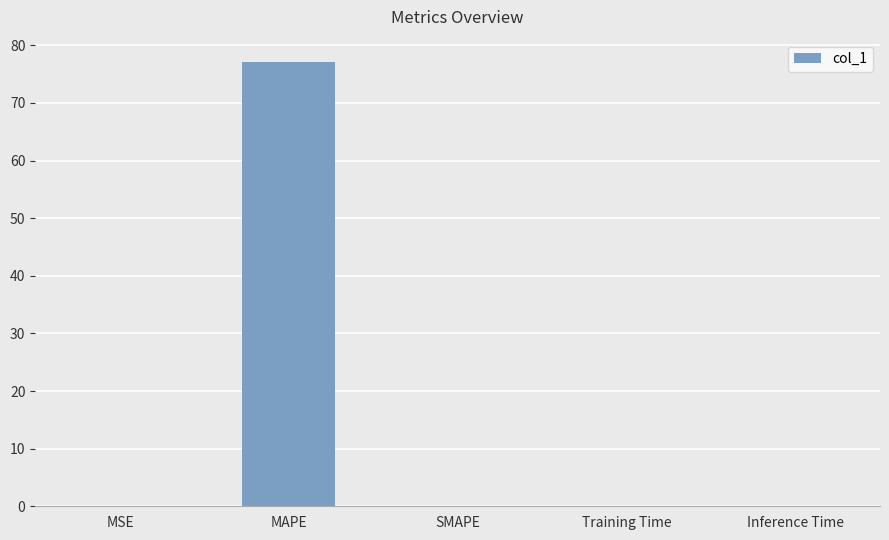

What is the change in value from MAPE to SMAPE?

-77.1